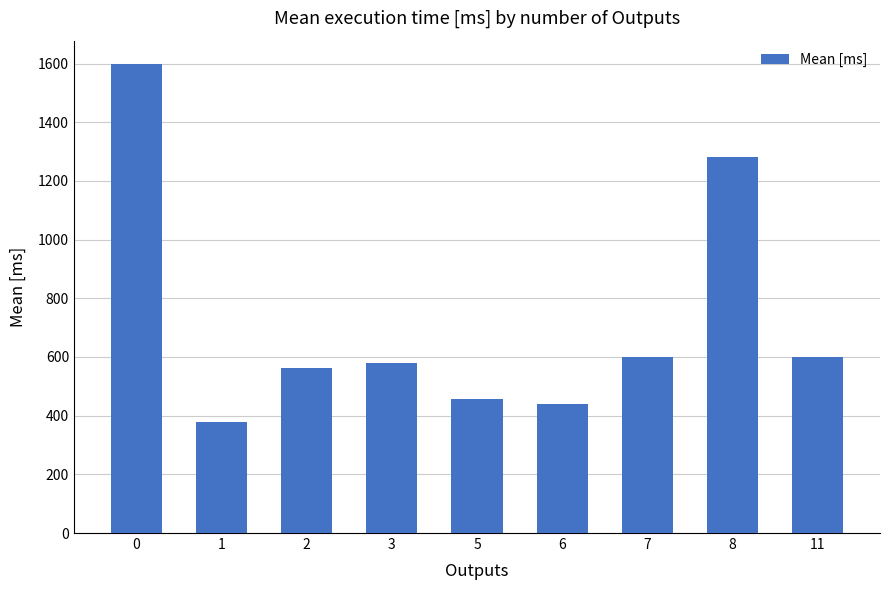

Reading left to right, extract all data points from this chart.

1598	379	562	578	457	439	600	1282	600